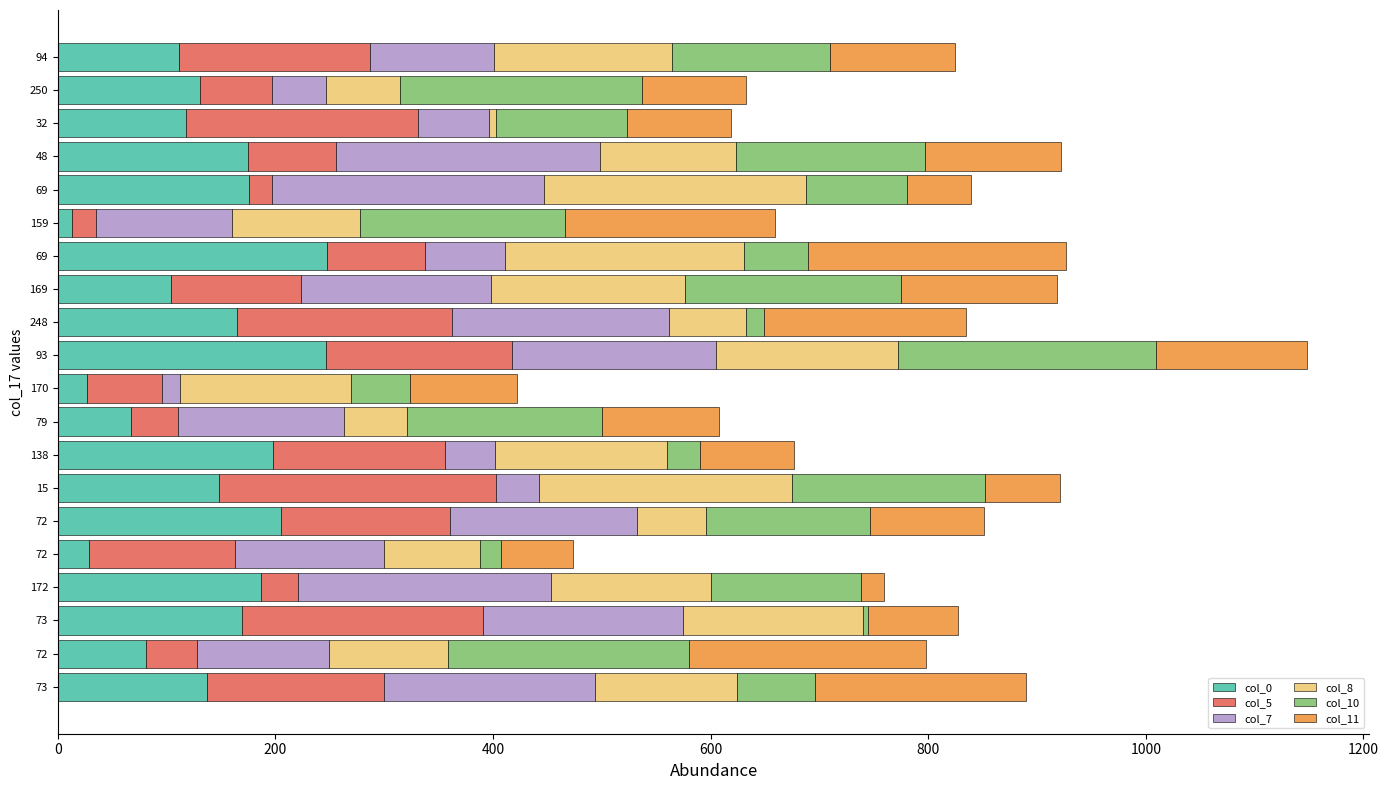

Rank the series by their maximum value, from lowest to highest.

col_10, col_11, col_8, col_0, col_7, col_5